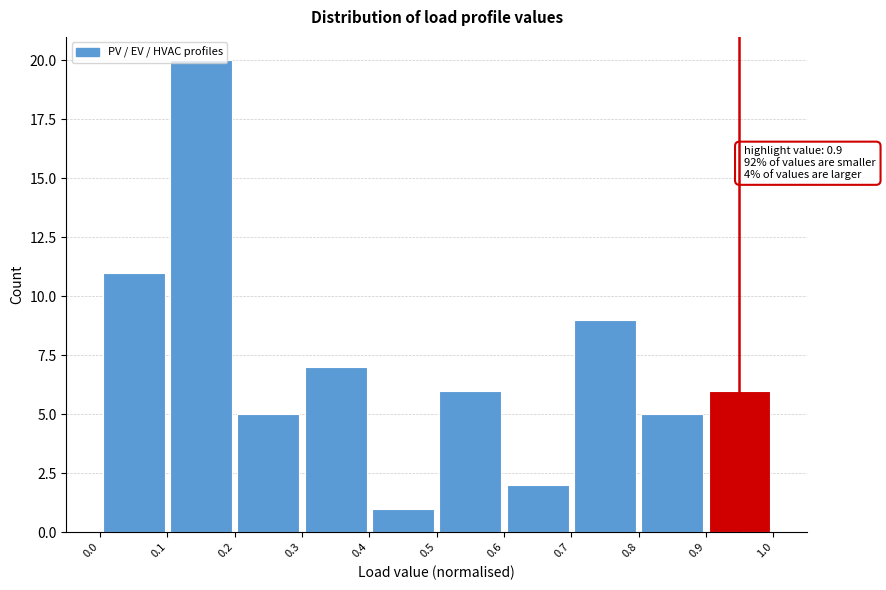

Over which range of the x-axis is the bar tallest?

0.1 to 0.2